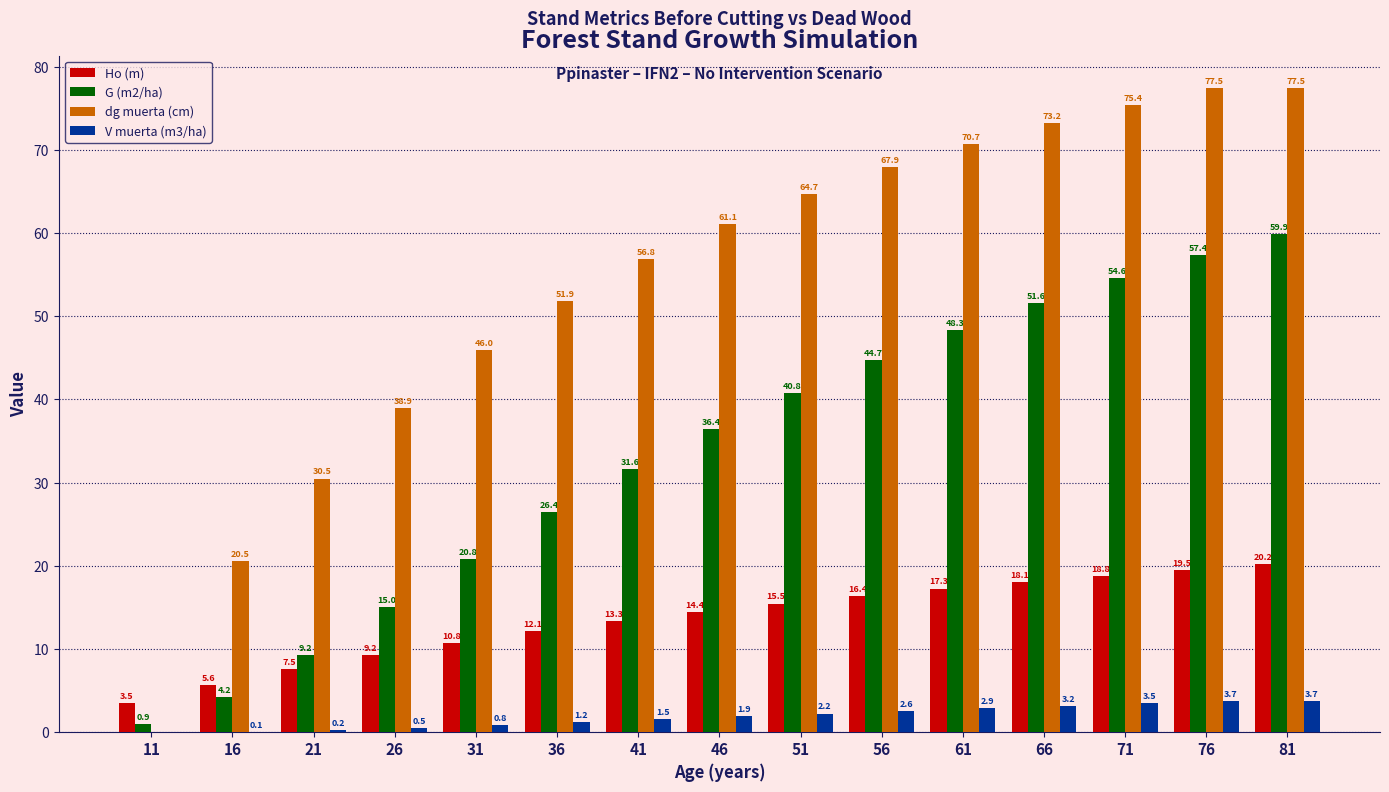

What is the maximum value for G (m2/ha)?

59.9